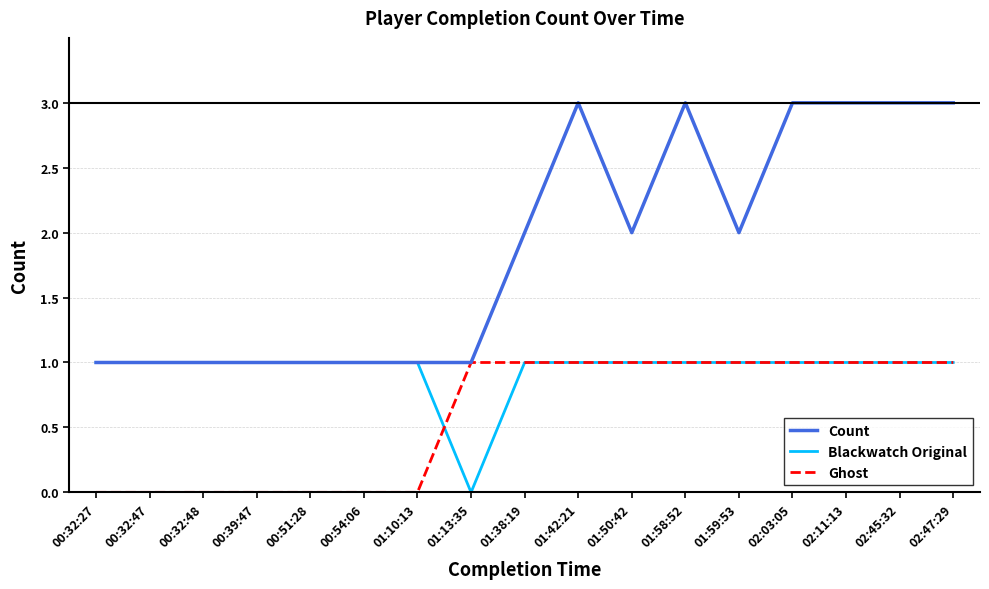

Reading right to left, list all the values displayed in this chart.

Count: 02:47:29=3	02:45:32=3	02:11:13=3	02:03:05=3	01:59:53=2	01:58:52=3	01:50:42=2	01:42:21=3	01:38:19=2	01:13:35=1	01:10:13=1	00:54:06=1	00:51:28=1	00:39:47=1	00:32:48=1	00:32:47=1	00:32:27=1
Blackwatch Original: 02:47:29=1	02:45:32=1	02:11:13=1	02:03:05=1	01:59:53=1	01:58:52=1	01:50:42=1	01:42:21=1	01:38:19=1	01:13:35=0	01:10:13=1	00:54:06=1	00:51:28=1	00:39:47=1	00:32:48=1	00:32:47=1	00:32:27=1
Ghost: 02:47:29=1	02:45:32=1	02:11:13=1	02:03:05=1	01:59:53=1	01:58:52=1	01:50:42=1	01:42:21=1	01:38:19=1	01:13:35=1	01:10:13=0	00:54:06=0	00:51:28=0	00:39:47=0	00:32:48=0	00:32:47=0	00:32:27=0